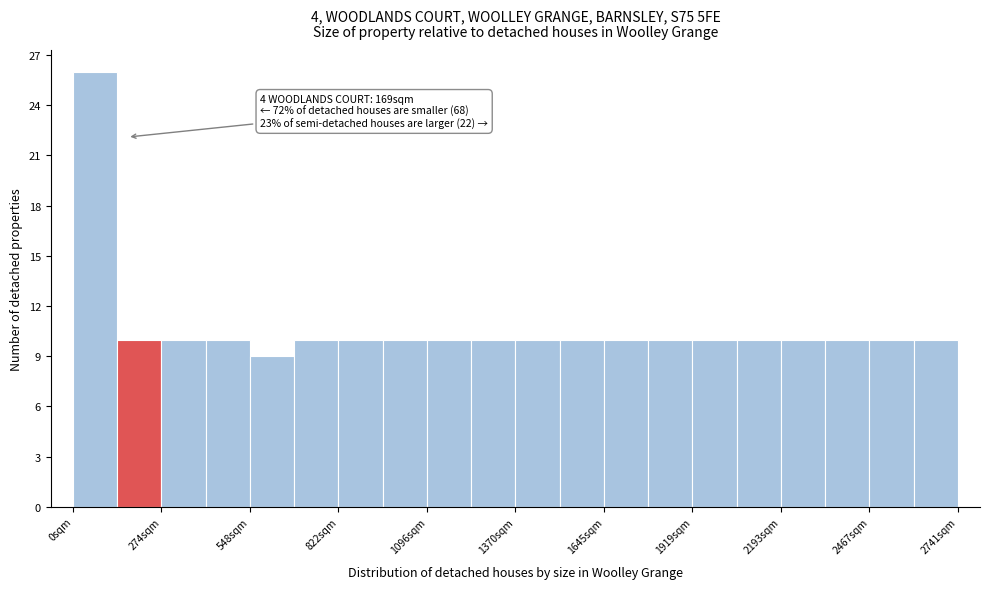

Around what value on the x-axis is the tallest bar? Give the approximate position of its centre, as read against the axis.

50